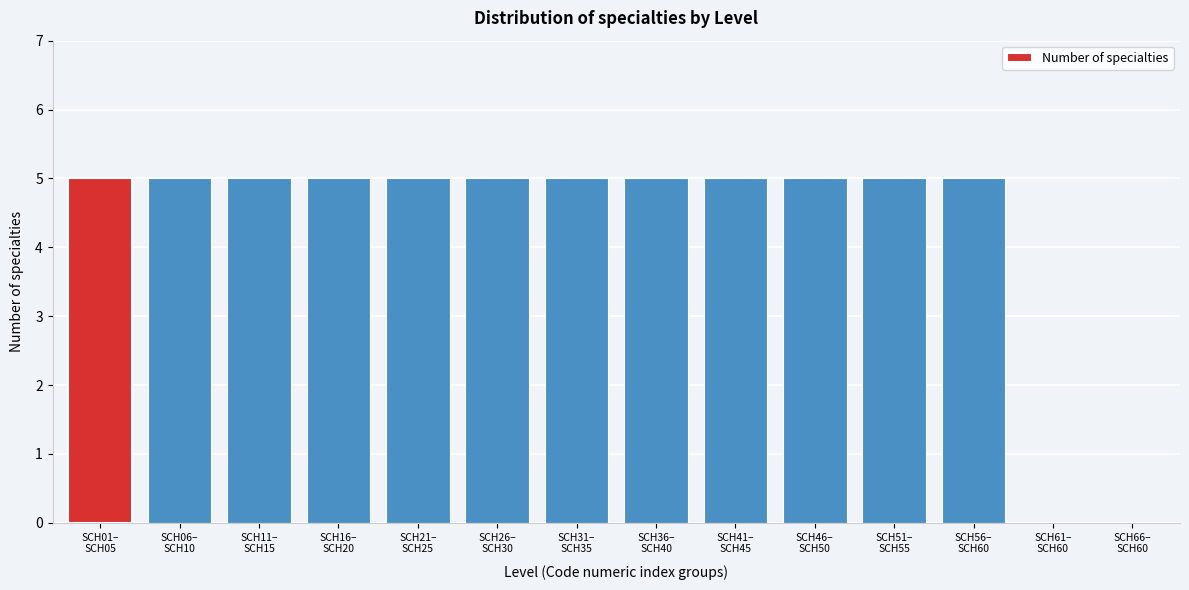

What is the sum of all values?

60